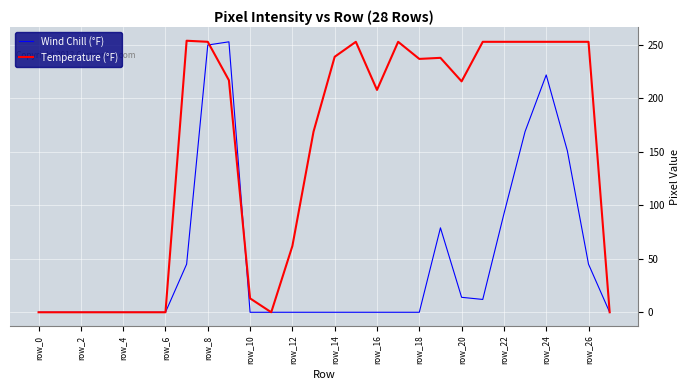

Rank the series by their average value, from lowest to highest.

Wind Chill (°F), Temperature (°F)